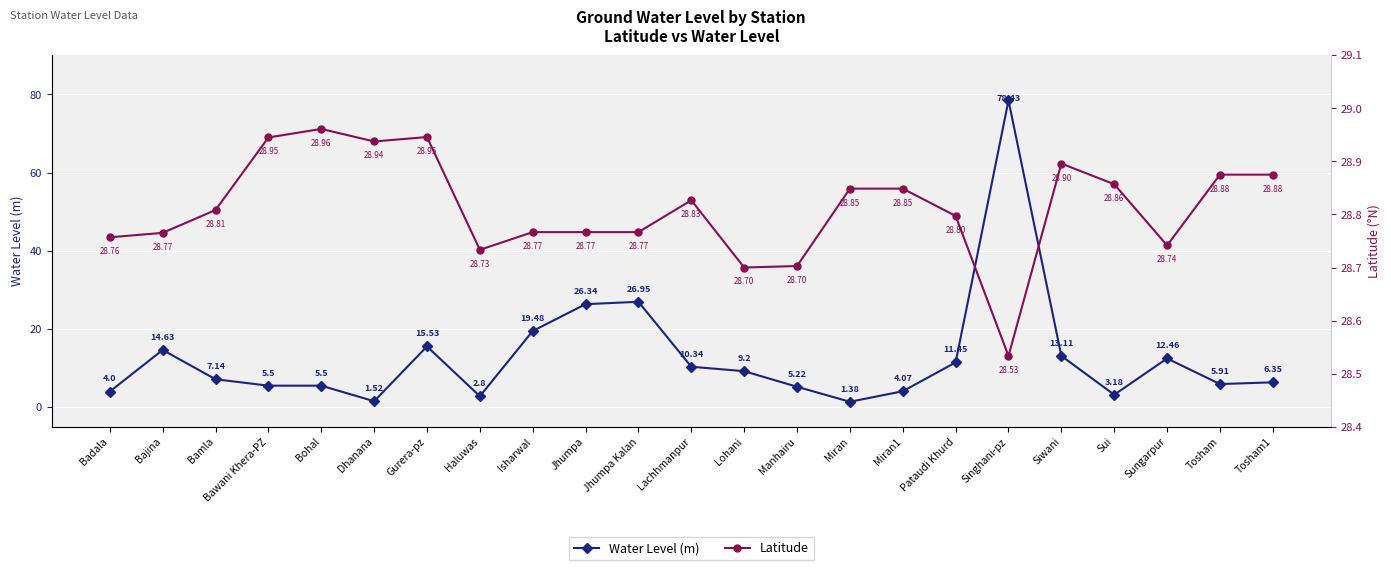

Reading right to left, list all the values displayed in this chart.

Water Level (m): 6.3	5.9	12.5	3.2	13.1	78.4	11.4	4.1	1.4	5.2	9.2	10.3	26.9	26.3	19.5	2.8	15.5	1.5	5.5	5.5	7.1	14.6	4.0
Latitude: 28.9	28.9	28.7	28.9	28.9	28.5	28.8	28.8	28.8	28.7	28.7	28.8	28.8	28.8	28.8	28.7	28.9	28.9	29.0	28.9	28.8	28.8	28.8